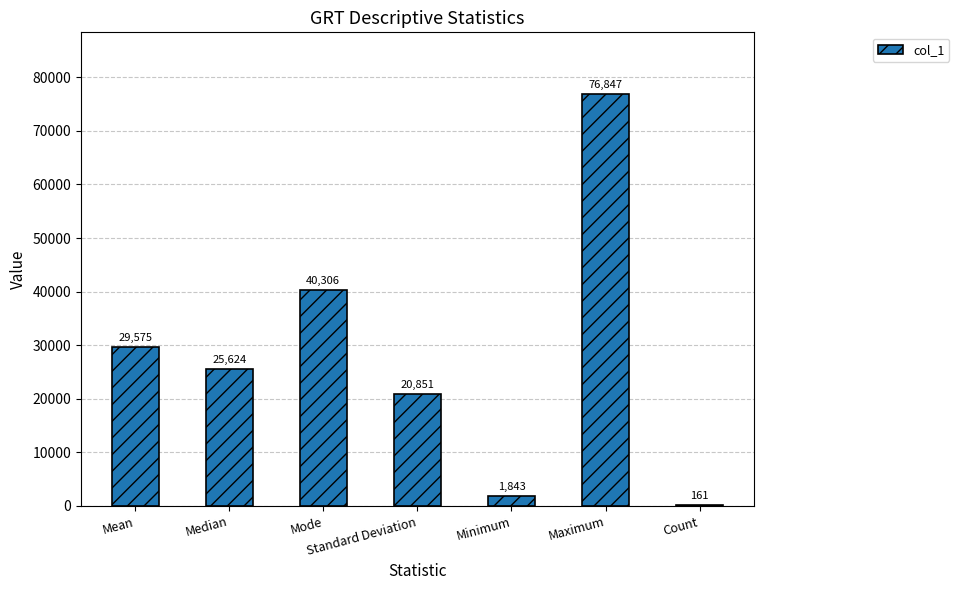

True or false: the data shows 40306.0 at Mode.

True